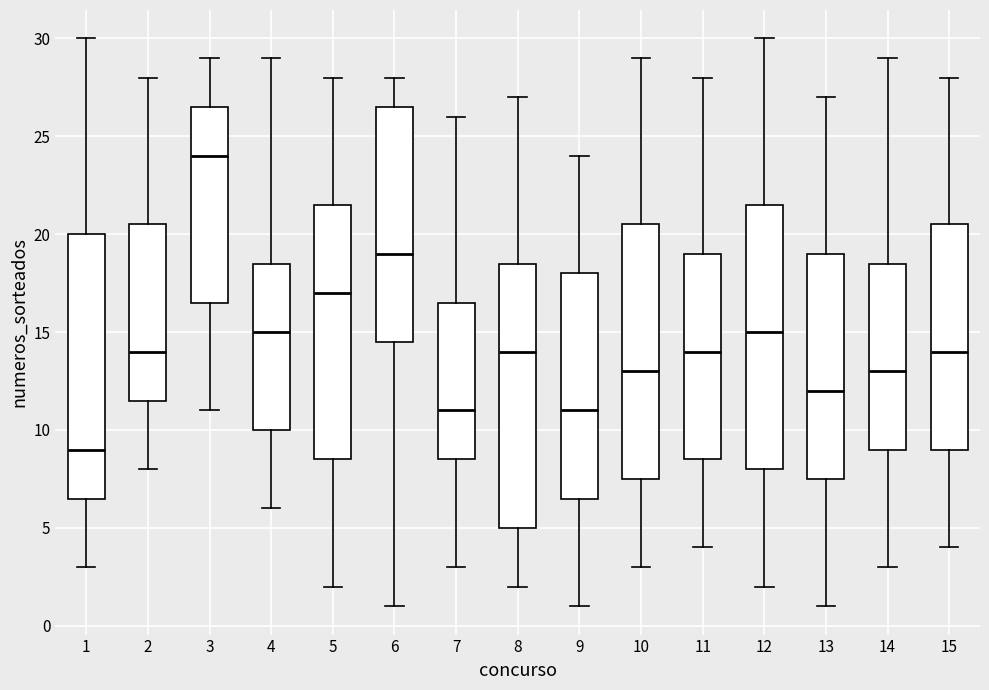

Reading left to right, transcribe this box plot: for each box, give where its median line is, the range the box spans, and where its two whiskers end, as read against the y-axis. The values are not printed on the chart, so give them approximately, as read against the axis.

1: median 9.0, box 6.5 to 20.0, whiskers 3.0 to 30.0
2: median 14.0, box 11.5 to 20.5, whiskers 8.0 to 28.0
3: median 24.0, box 16.5 to 26.5, whiskers 11.0 to 29.0
4: median 15.0, box 10.0 to 18.5, whiskers 6.0 to 29.0
5: median 17.0, box 8.5 to 21.5, whiskers 2.0 to 28.0
6: median 19.0, box 14.5 to 26.5, whiskers 1.0 to 28.0
7: median 11.0, box 8.5 to 16.5, whiskers 3.0 to 26.0
8: median 14.0, box 5.0 to 18.5, whiskers 2.0 to 27.0
9: median 11.0, box 6.5 to 18.0, whiskers 1.0 to 24.0
10: median 13.0, box 7.5 to 20.5, whiskers 3.0 to 29.0
11: median 14.0, box 8.5 to 19.0, whiskers 4.0 to 28.0
12: median 15.0, box 8.0 to 21.5, whiskers 2.0 to 30.0
13: median 12.0, box 7.5 to 19.0, whiskers 1.0 to 27.0
14: median 13.0, box 9.0 to 18.5, whiskers 3.0 to 29.0
15: median 14.0, box 9.0 to 20.5, whiskers 4.0 to 28.0